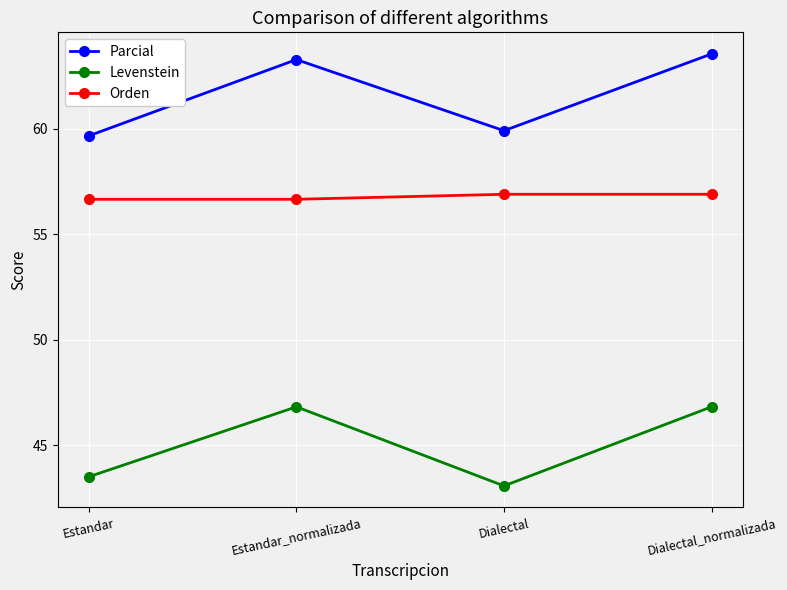

Rank the series by their maximum value, from highest to lowest.

Parcial, Orden, Levenstein